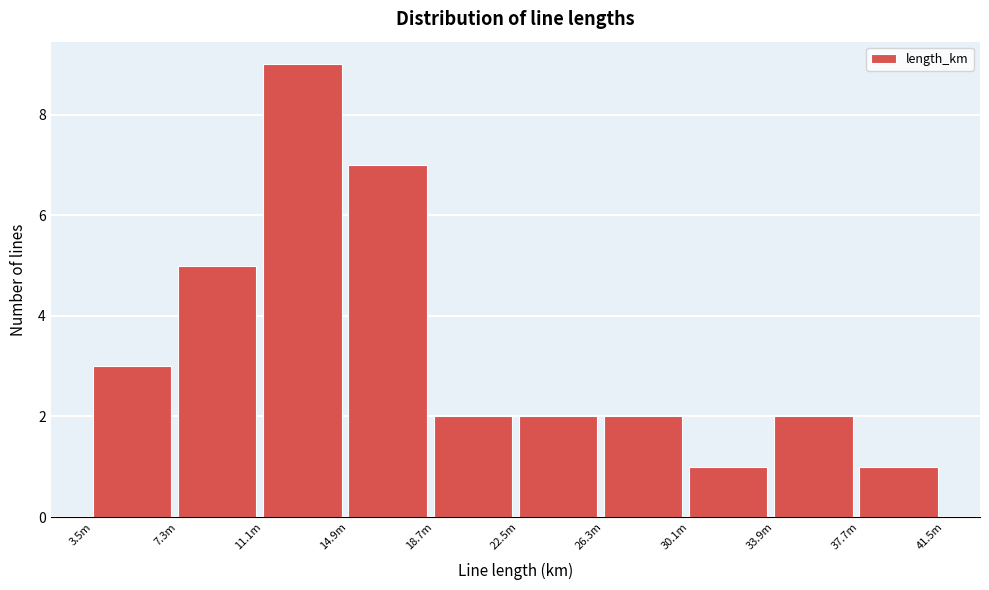

Reading left to right, transcribe all the data shown in this chart.

3	5	9	7	2	2	2	1	2	1